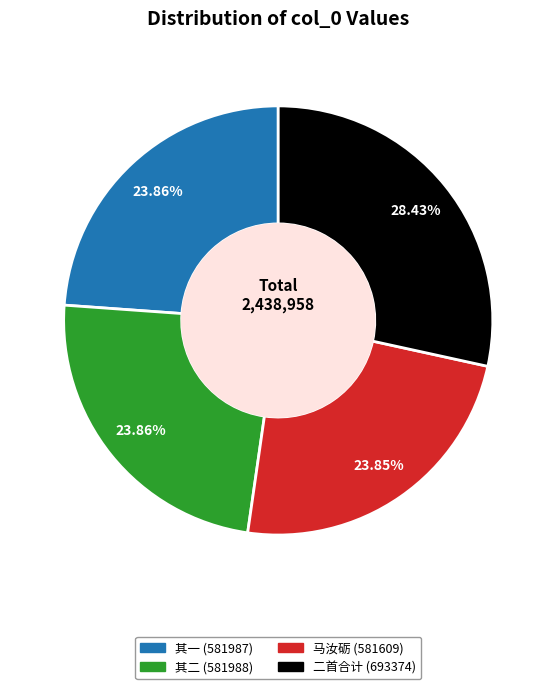

Is there a majority slice in this chart?

No